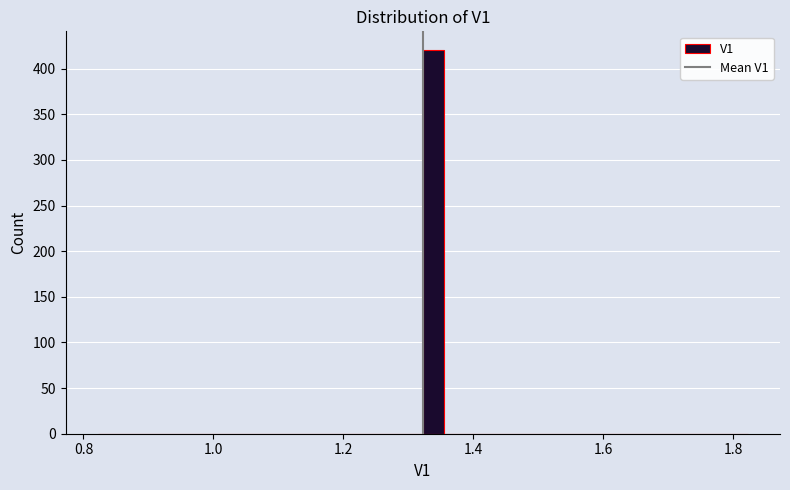

Around what value on the x-axis is the tallest bar? Give the approximate position of its centre, as read against the axis.

1.34